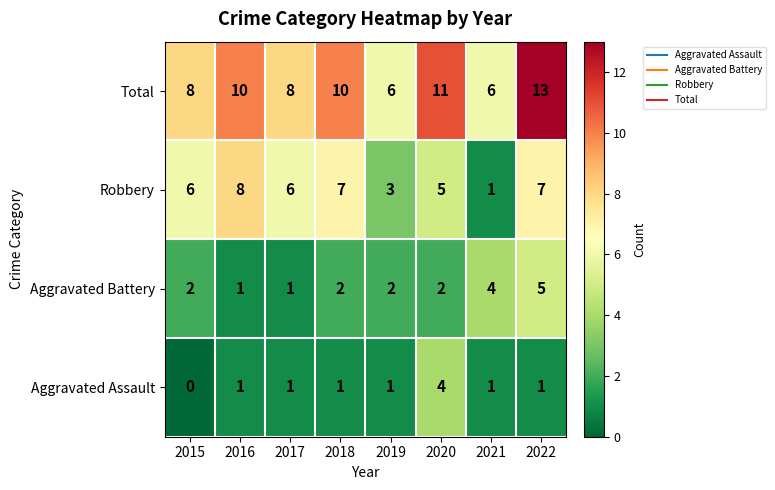

What is the greatest value displayed?

13